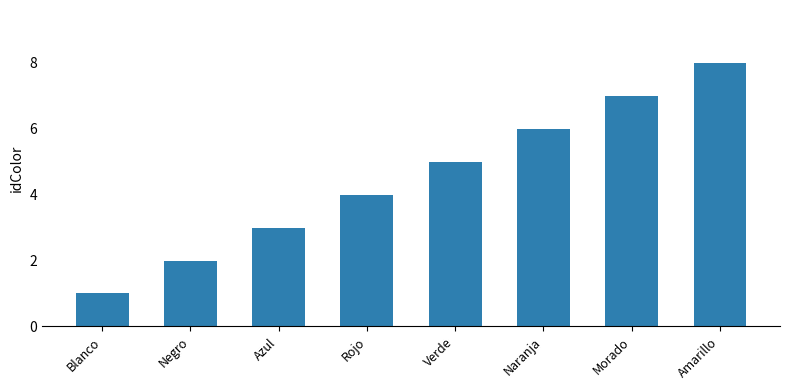

What is the difference between the values at Naranja and Amarillo?

2